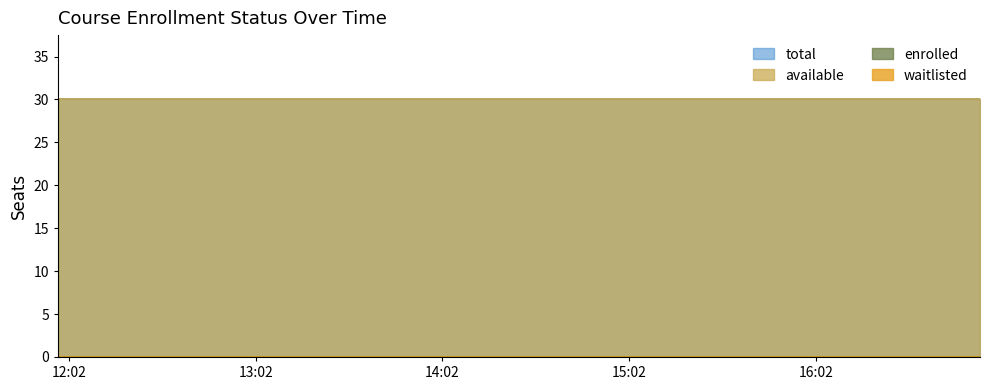

At which category does the chart reach its peak across all series?

2025-04-05T11:58:31